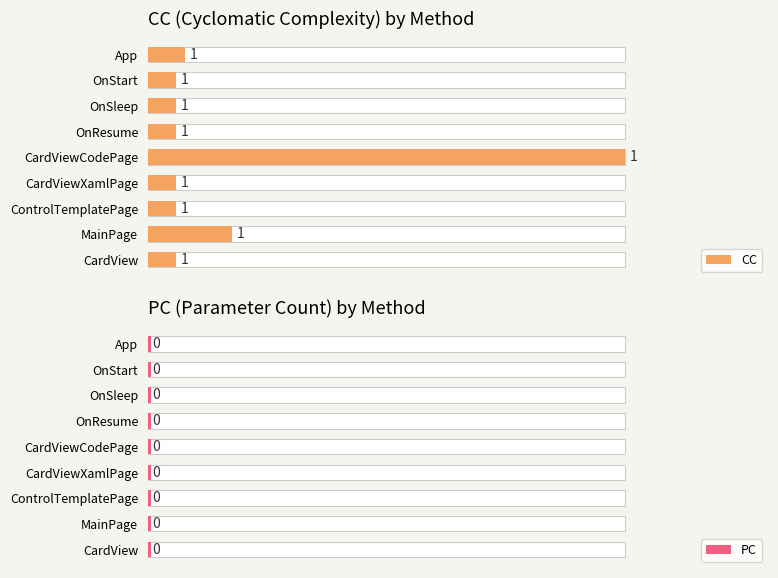

Rank the series by their average value, from lowest to highest.

PC, CC